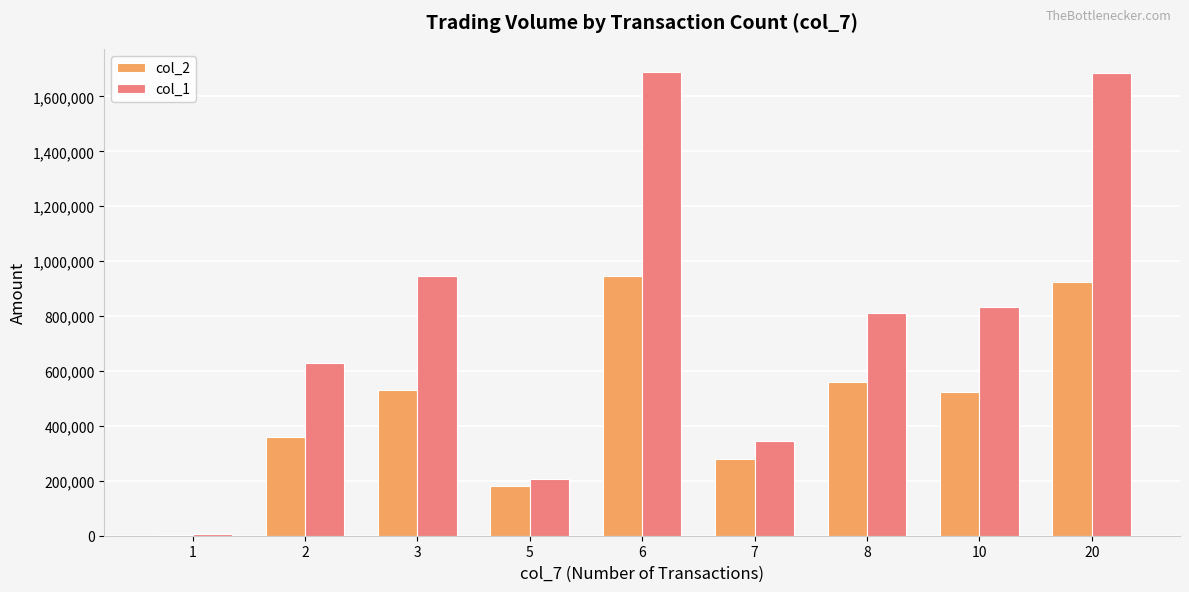

How many groups of bars are there?

9